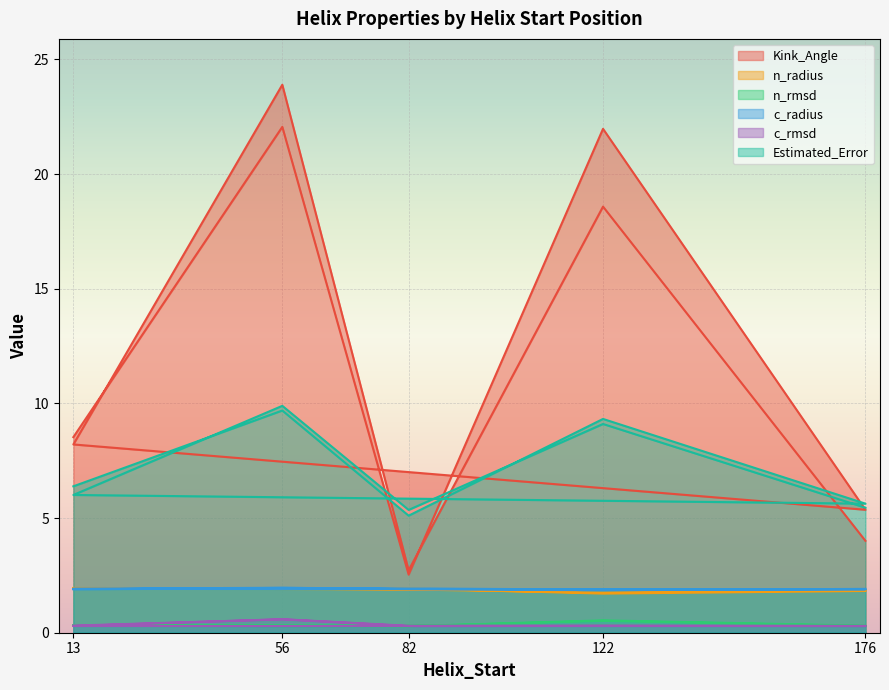

Reading left to right, what are all the values shown in this chart?

Kink_Angle: 8.5	22.1	2.5	22.0	5.4	8.2	23.9	2.7	18.6	4.0
n_radius: 2.0	1.9	1.9	1.7	1.8	1.9	1.9	1.9	1.7	1.9
n_rmsd: 0.3	0.3	0.3	0.5	0.3	0.3	0.3	0.3	0.5	0.3
c_radius: 1.9	2.0	1.9	1.9	1.9	1.9	2.0	1.9	1.9	1.9
c_rmsd: 0.3	0.6	0.3	0.3	0.3	0.3	0.6	0.3	0.3	0.3
Estimated_Error: 6.4	9.7	5.1	9.3	5.6	6.0	9.9	5.4	9.1	5.5